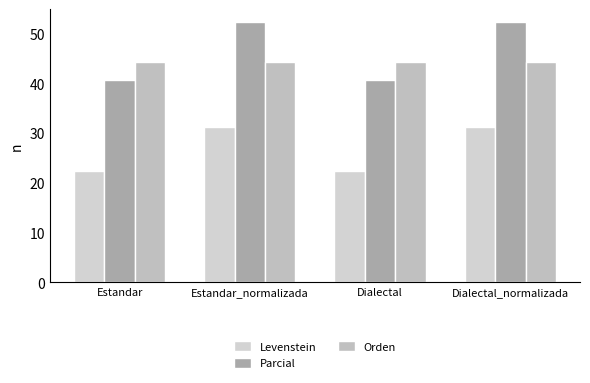

At how many categories does at least one series exceed 46?

2